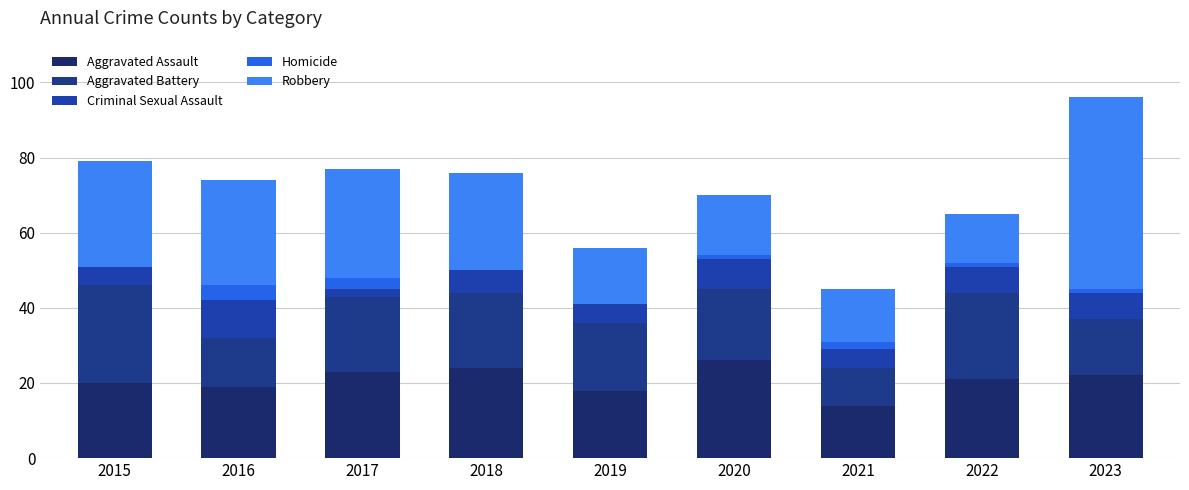

Count the number of data series in this chart.

5